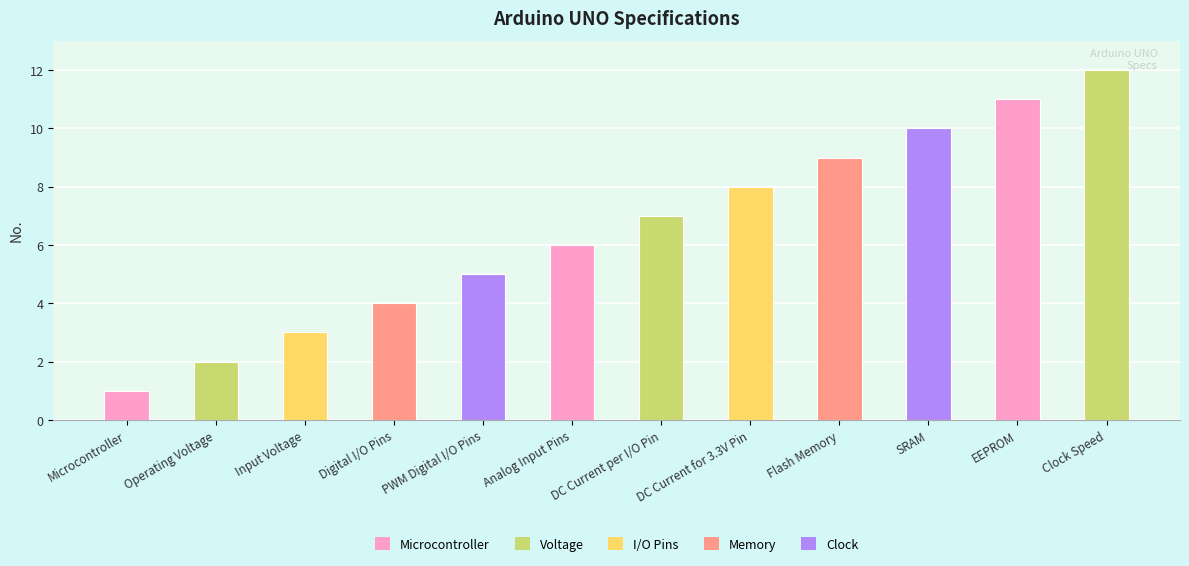

What is the sum of the values at Clock Speed and Microcontroller?

13